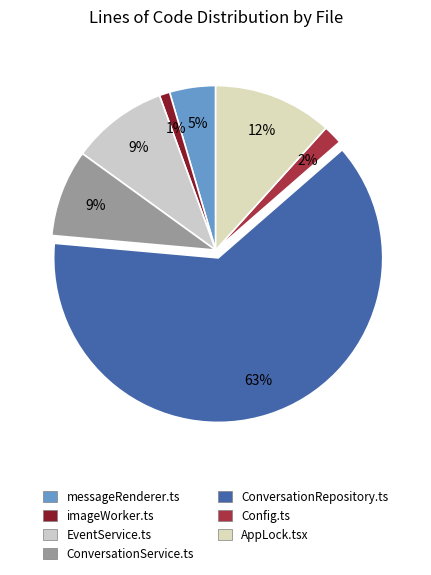

Which slice is the smallest?

imageWorker.ts